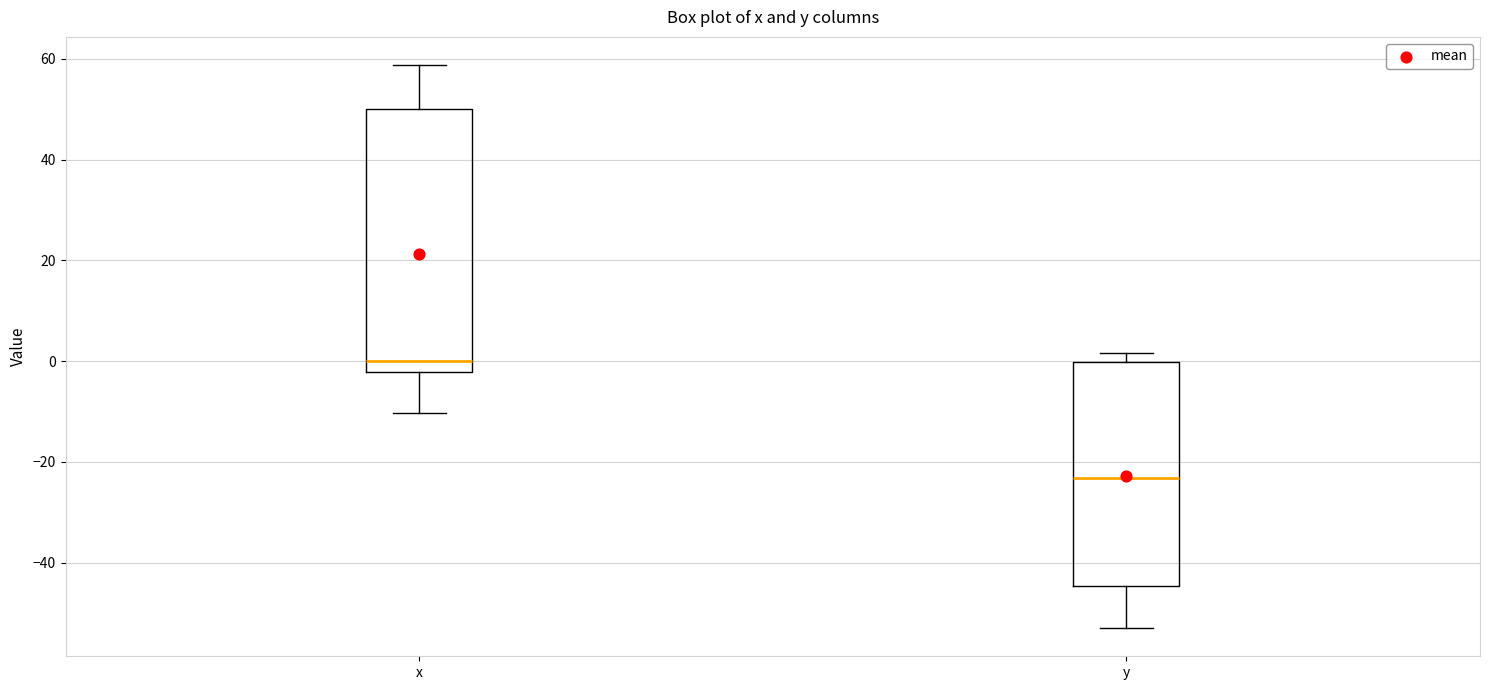

Comparing the boxes themselves (not the whiskers), which one is the tallest?

x